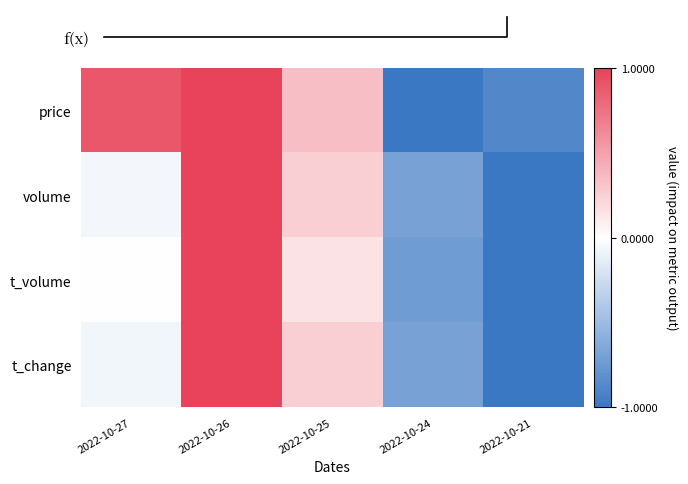

What is the difference between the maximum and minimum values in the price series?

2.0